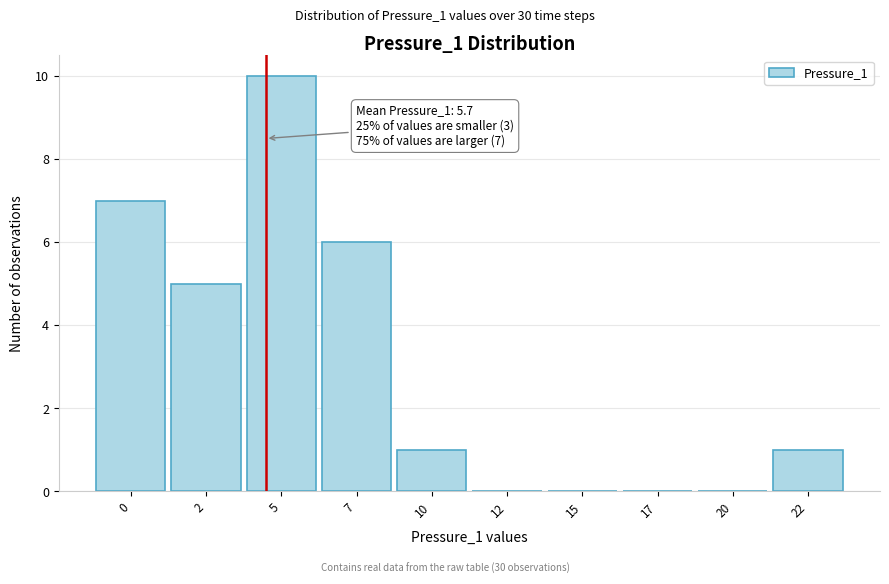

Reading left to right, what are all the values shown in this chart?

0=7	2=5	5=10	7=6	10=1	12=0	15=0	17=0	20=0	22=1